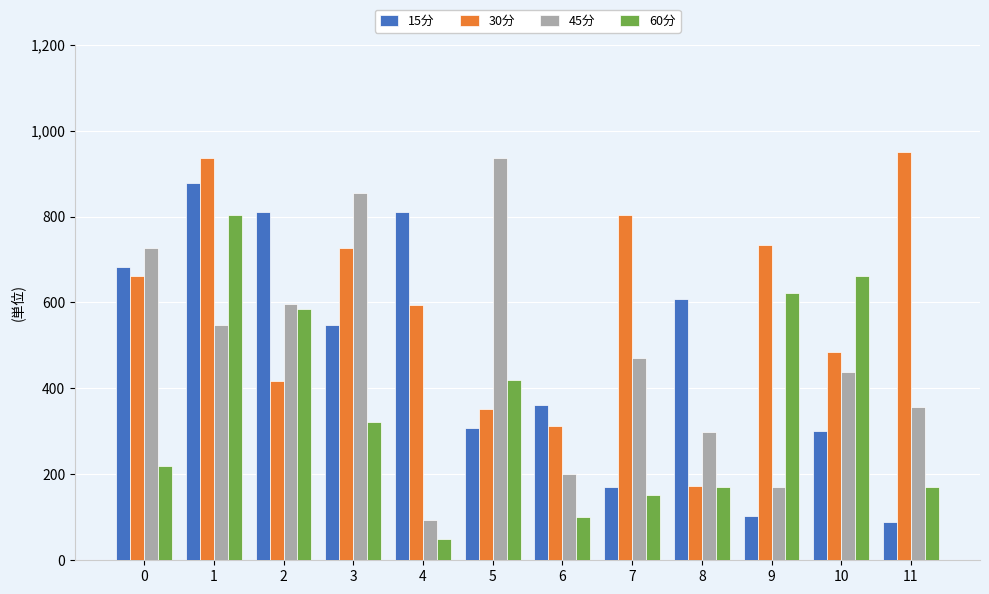

What is the total value across all series at 4?

1547.9